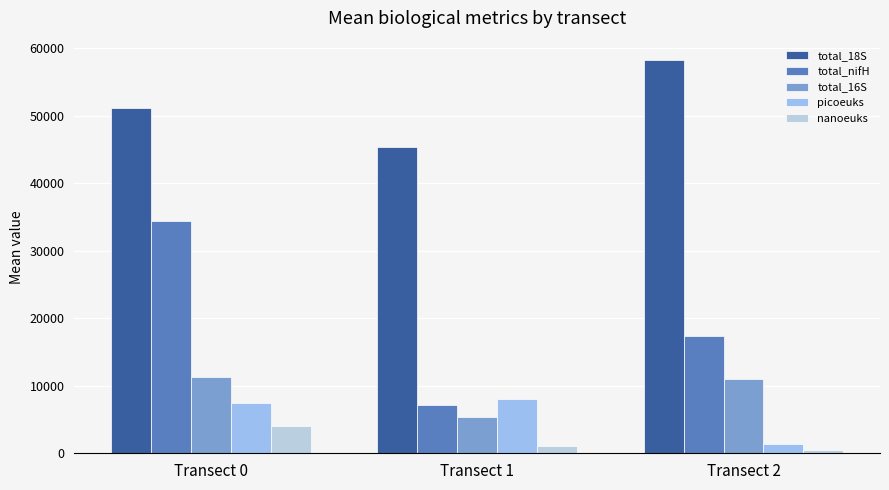

True or false: total_16S has a value of 1898 at Transect 1.

False